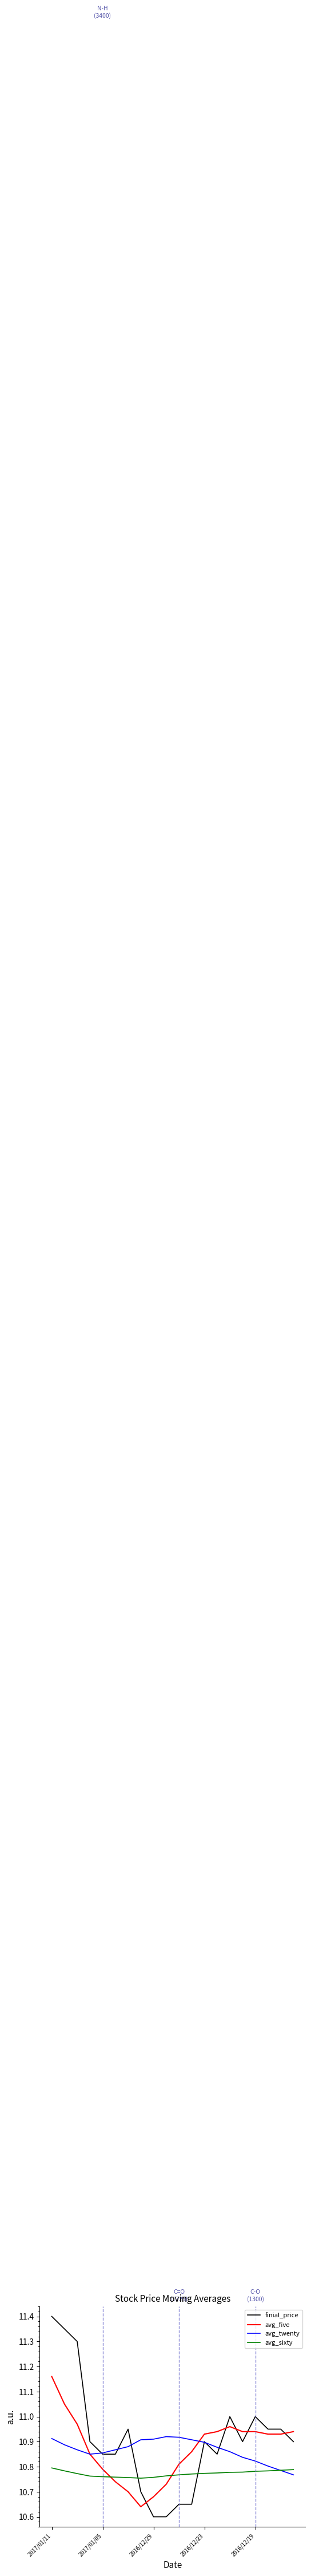

List the series in order of their peak value, lowest first.

avg_sixty, avg_twenty, avg_five, finial_price